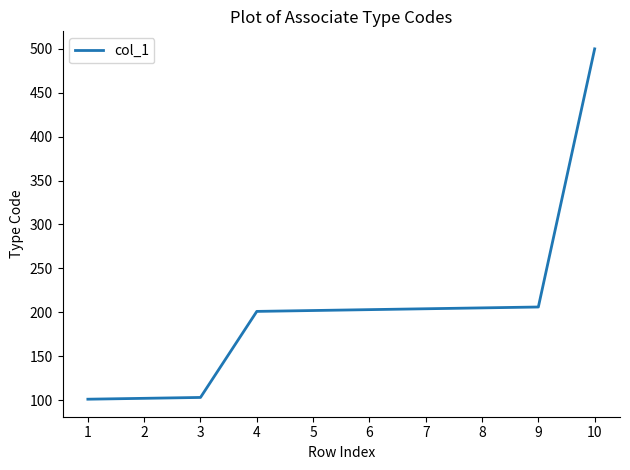

What is the ratio of the value at 9 to the value at 5?

1.0